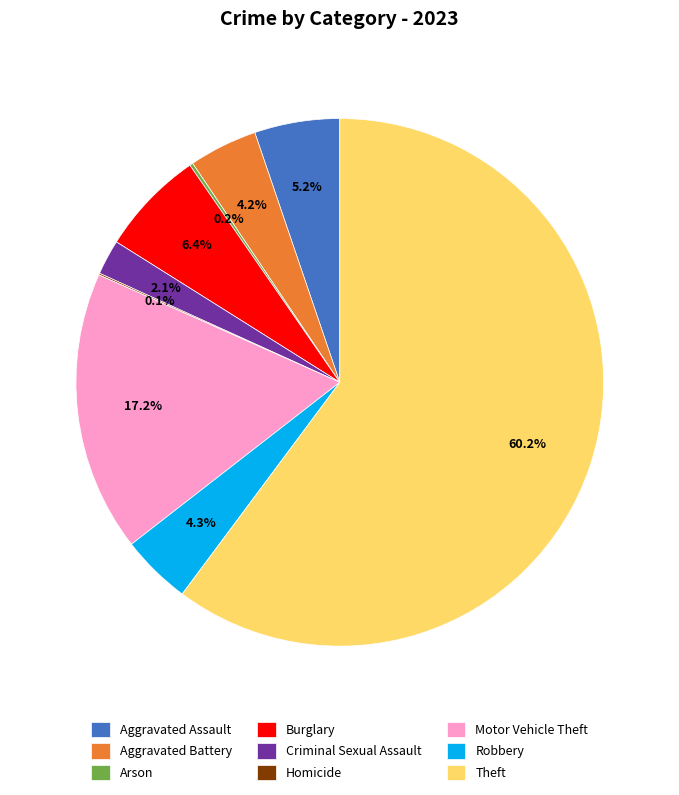

To the nearest percent, what is the difference between the largest and smallest slice percentages?

60%